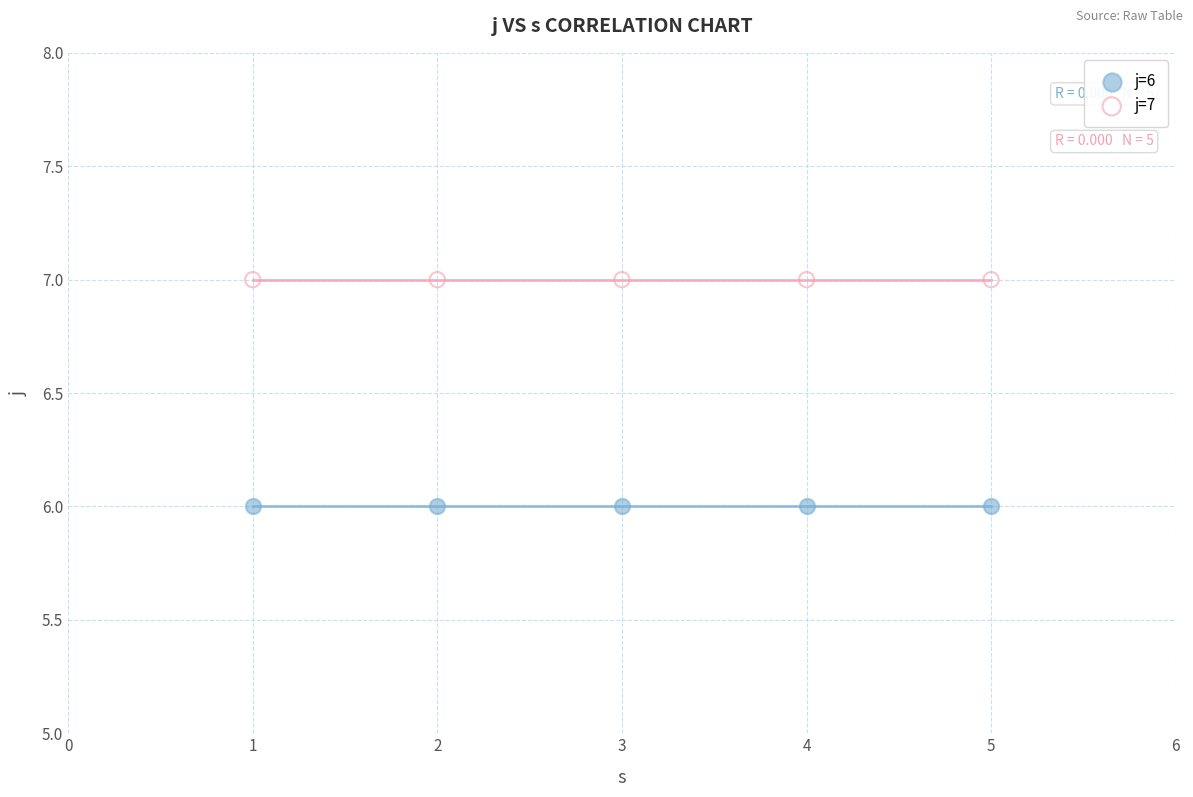

Which series reaches the minimum Y coordinate?

j=6